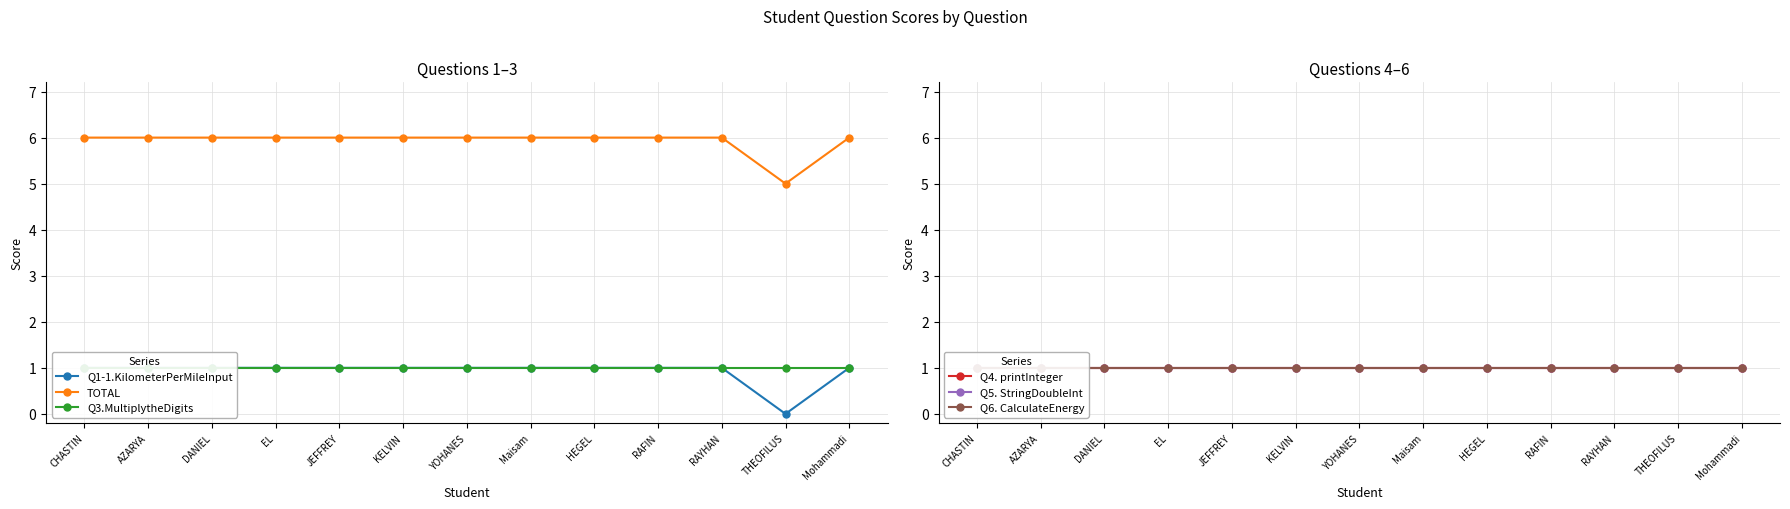

Reading left to right, list all the values displayed in this chart.

Q1-1.KilometerPerMileInput: CHASTIN=1	AZARYA=1	DANIEL=1	EL=1	JEFFREY=1	KELVIN=1	YOHANES=1	Maisam=1	HEGEL=1	RAFIN=1	RAYHAN=1	THEOFILUS=0	Mohammadi=1
TOTAL: CHASTIN=6	AZARYA=6	DANIEL=6	EL=6	JEFFREY=6	KELVIN=6	YOHANES=6	Maisam=6	HEGEL=6	RAFIN=6	RAYHAN=6	THEOFILUS=5	Mohammadi=6
Q3.MultiplytheDigits: CHASTIN=1	AZARYA=1	DANIEL=1	EL=1	JEFFREY=1	KELVIN=1	YOHANES=1	Maisam=1	HEGEL=1	RAFIN=1	RAYHAN=1	THEOFILUS=1	Mohammadi=1
Q4. printInteger: CHASTIN=1	AZARYA=1	DANIEL=1	EL=1	JEFFREY=1	KELVIN=1	YOHANES=1	Maisam=1	HEGEL=1	RAFIN=1	RAYHAN=1	THEOFILUS=1	Mohammadi=1
Q5. StringDoubleInt: CHASTIN=1	AZARYA=1	DANIEL=1	EL=1	JEFFREY=1	KELVIN=1	YOHANES=1	Maisam=1	HEGEL=1	RAFIN=1	RAYHAN=1	THEOFILUS=1	Mohammadi=1
Q6. CalculateEnergy: CHASTIN=1	AZARYA=1	DANIEL=1	EL=1	JEFFREY=1	KELVIN=1	YOHANES=1	Maisam=1	HEGEL=1	RAFIN=1	RAYHAN=1	THEOFILUS=1	Mohammadi=1